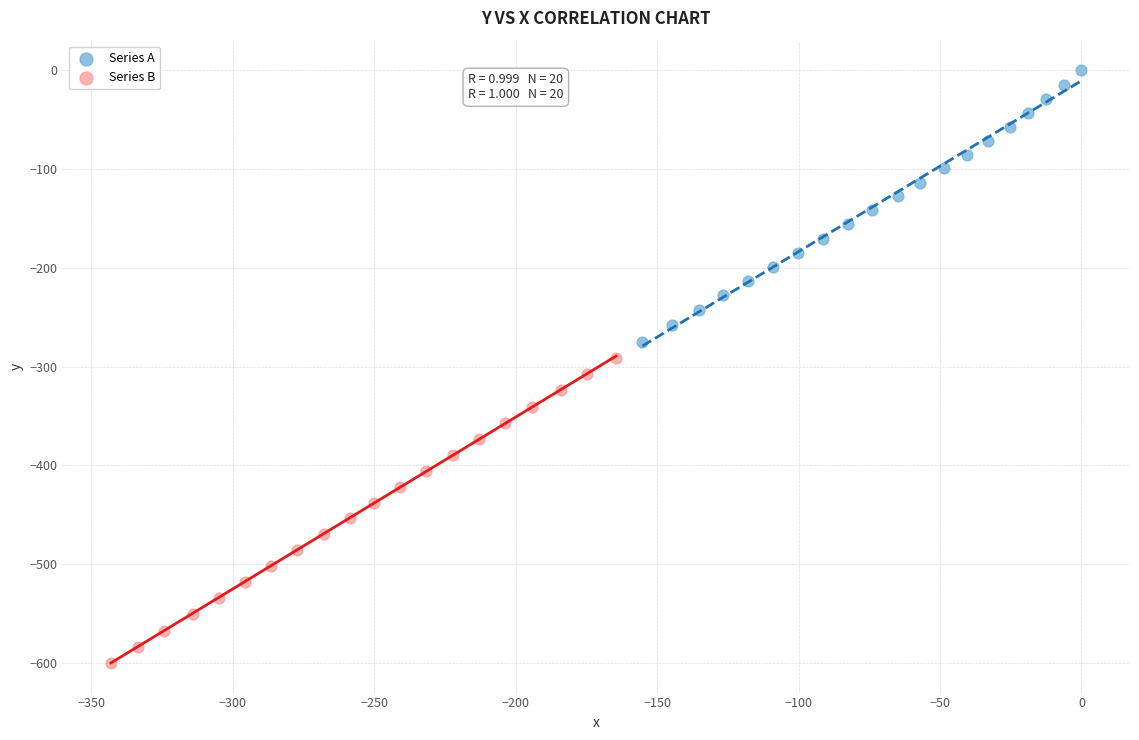

Which series reaches the minimum Y coordinate?

Series B